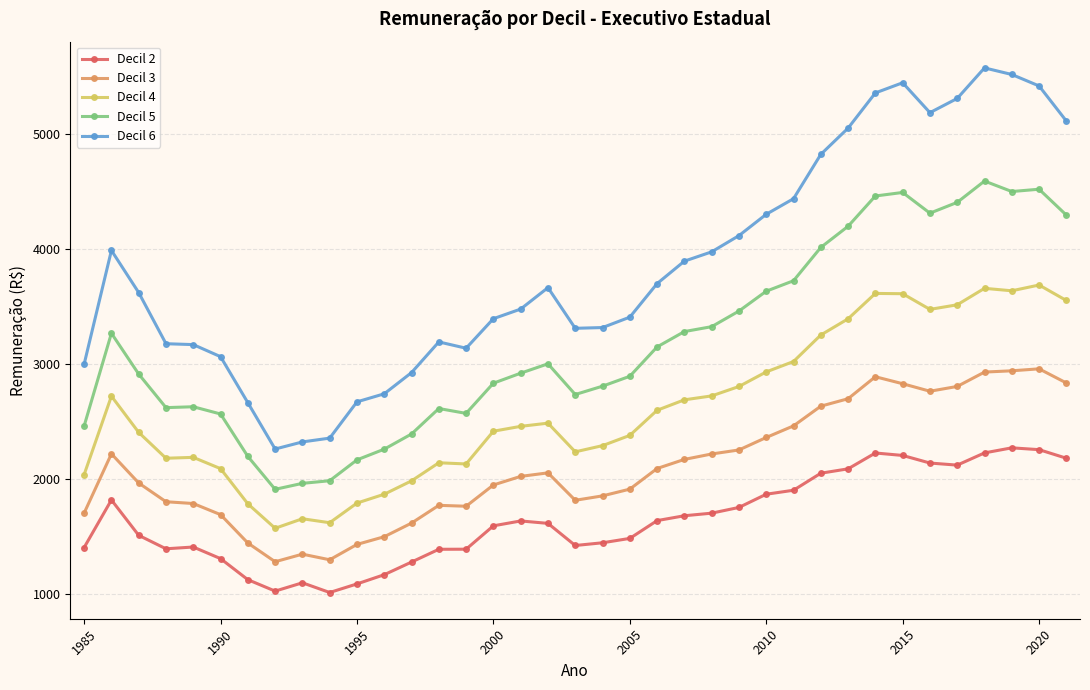

Does the chart display data point markers on the line(s)?

Yes